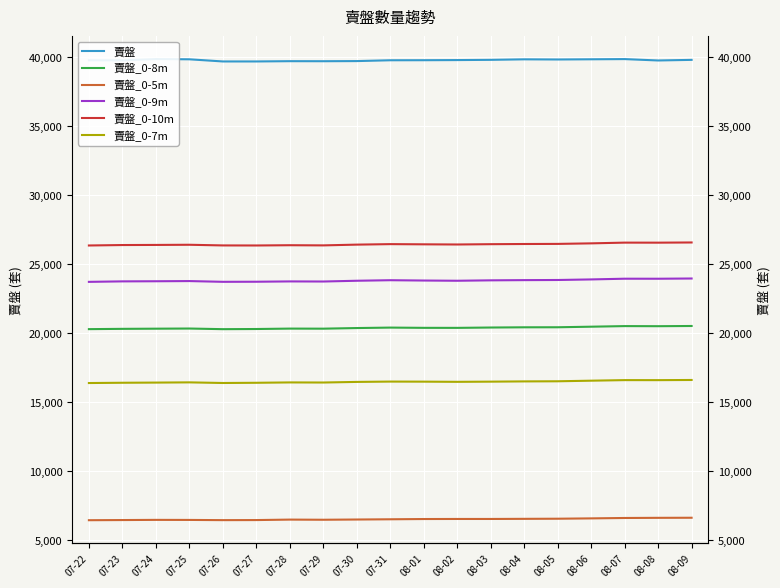

Rank the series at 08-08 from highest to lowest value.

賣盤, 賣盤_0-10m, 賣盤_0-9m, 賣盤_0-8m, 賣盤_0-7m, 賣盤_0-5m